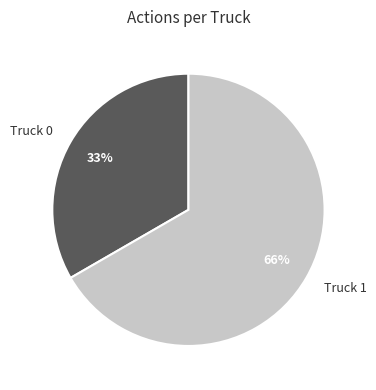

Is there any slice that represents more than half of the pie?

Yes